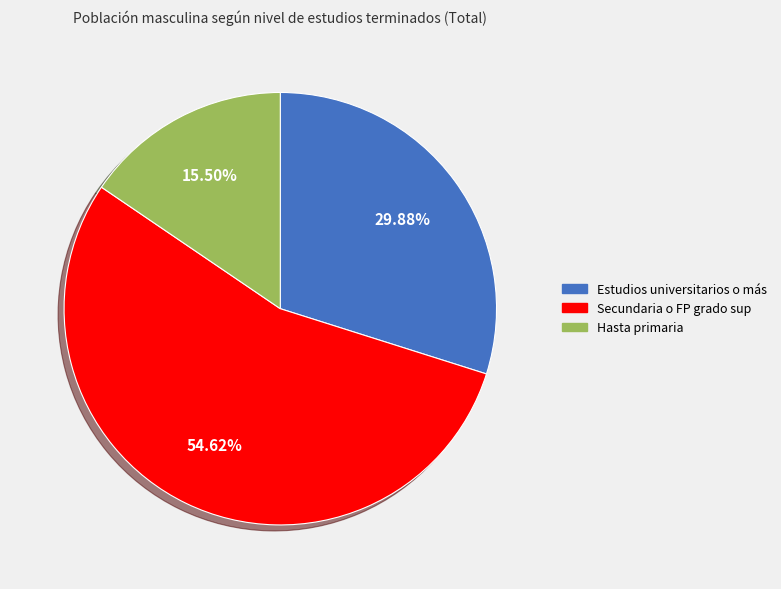

What is the total percentage of Secundaria o FP grado sup and Estudios universitarios o más?

84.5%